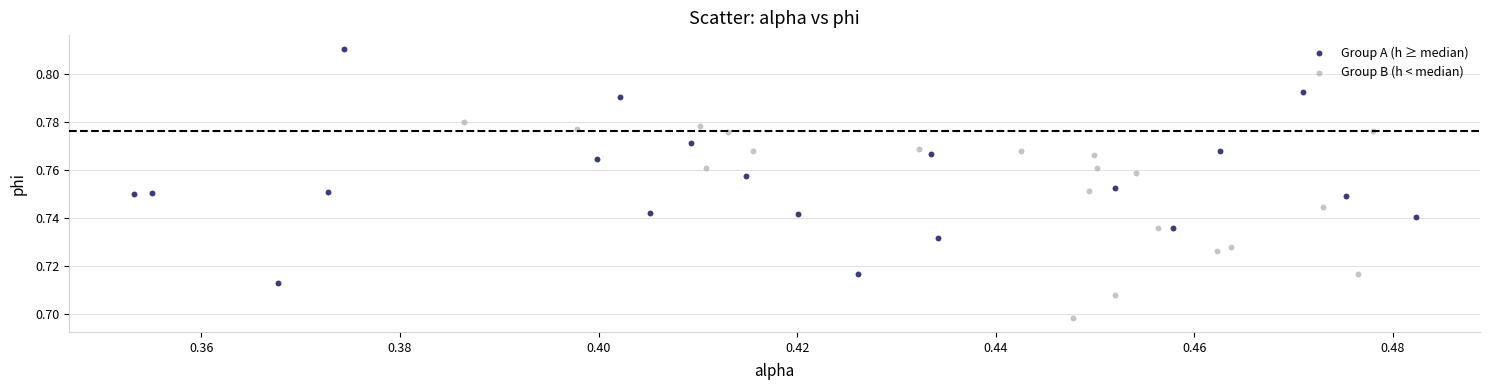

Which series reaches the maximum Y coordinate?

Group A (h ≥ median)